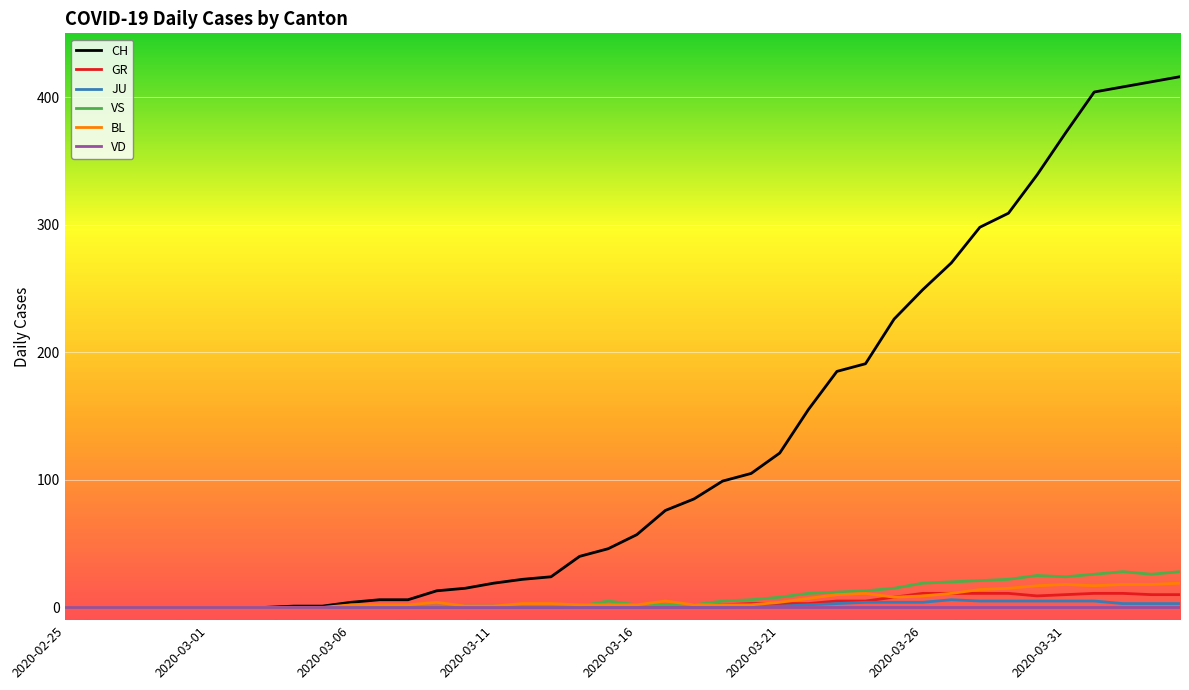

True or false: GR and VS cross at least once.

False